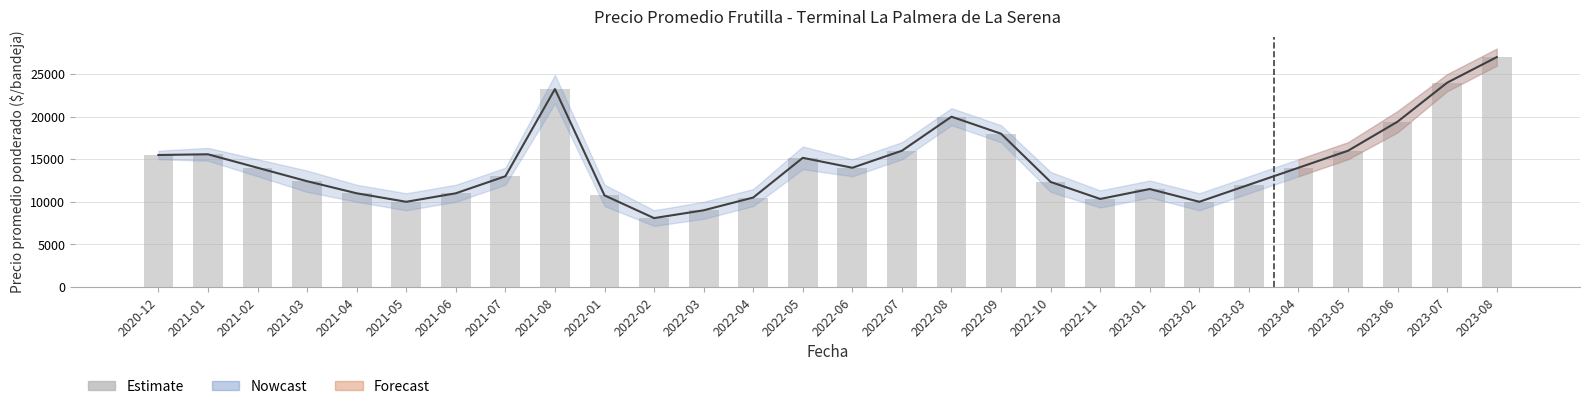

At which category is the sum across all series the highest?

2023-08